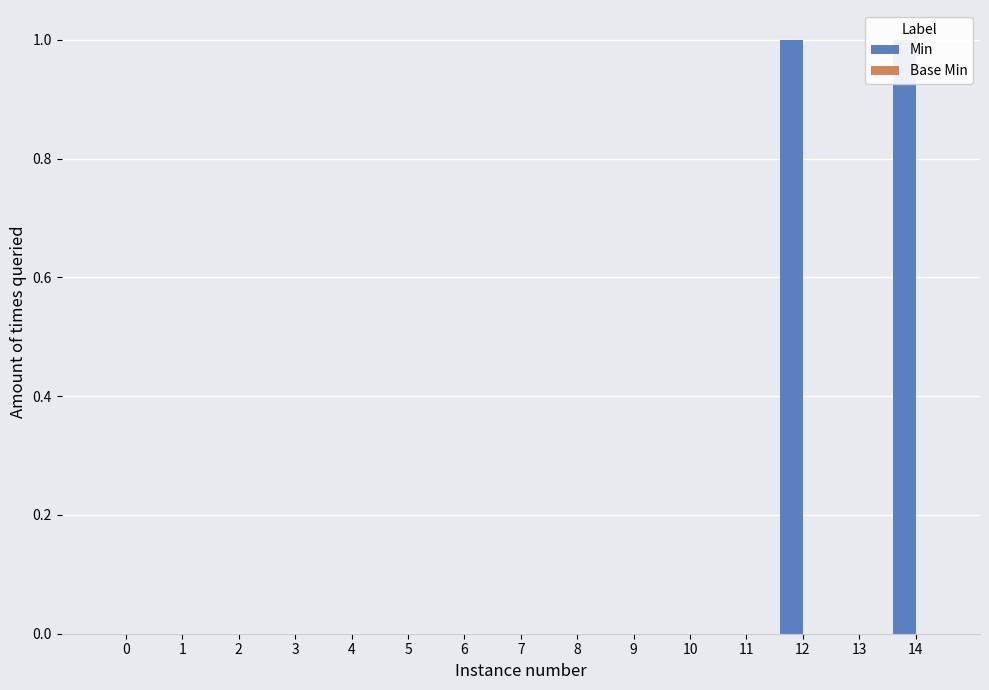

Which series has the largest total across all categories?

Min